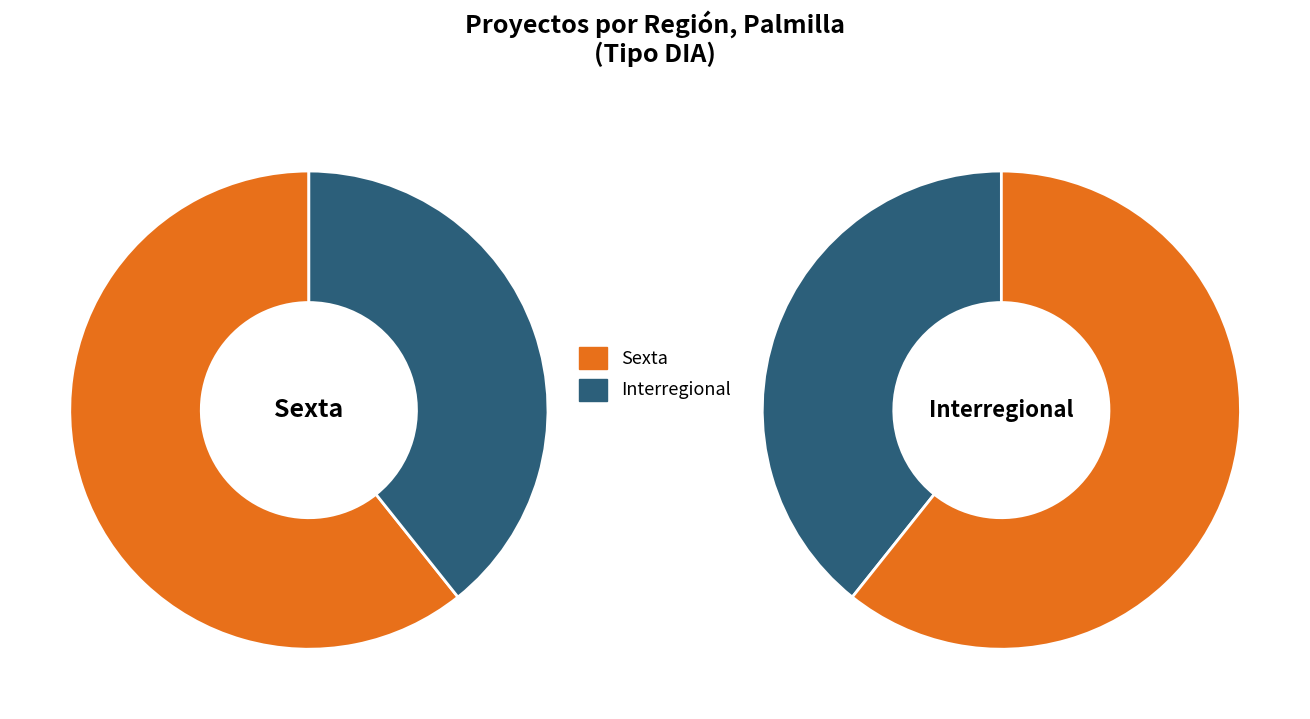

Does Interregional represent more than half of the total?

No